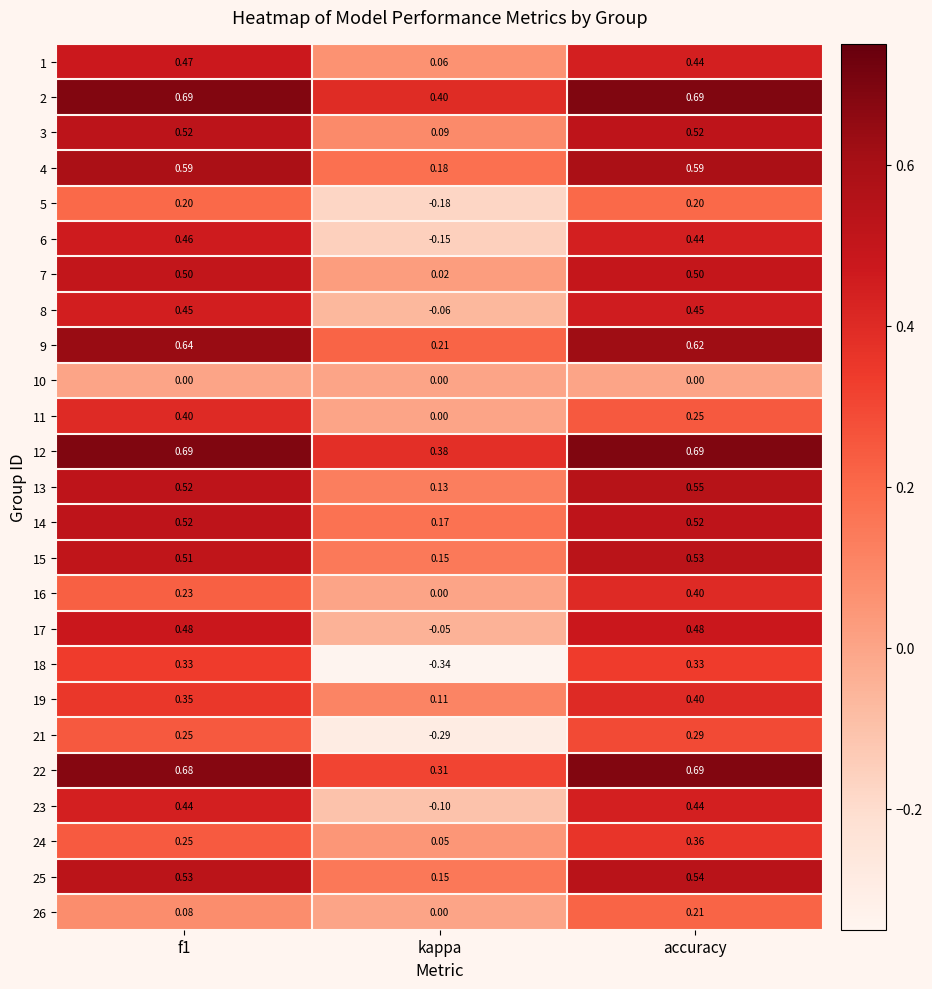

At which label does 15 reach its peak?

accuracy